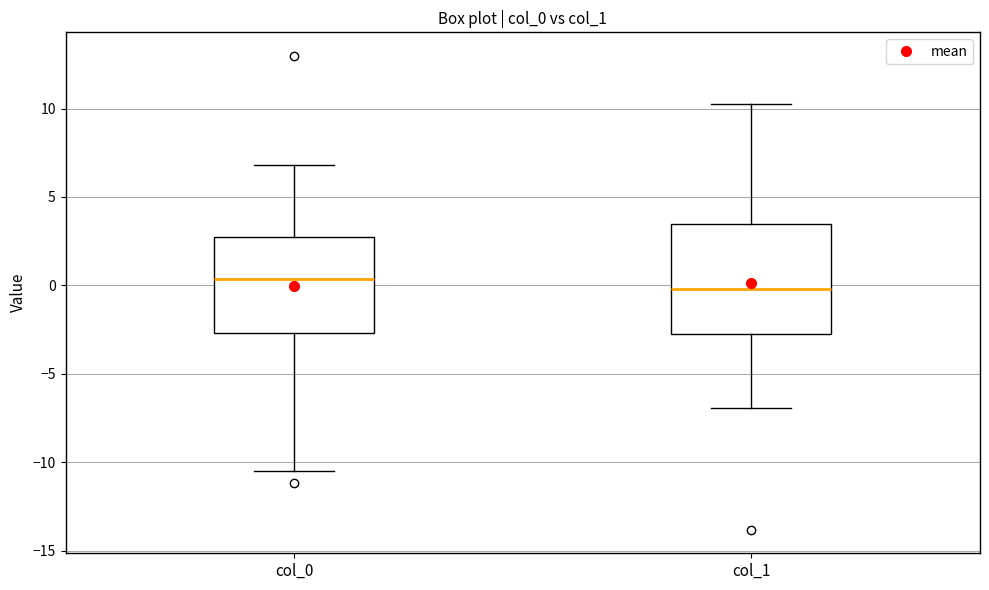

Where does the median line of the box for col_0 sit on the y-axis? The values are not printed on the chart, so give them approximately, as read against the axis.

0.5